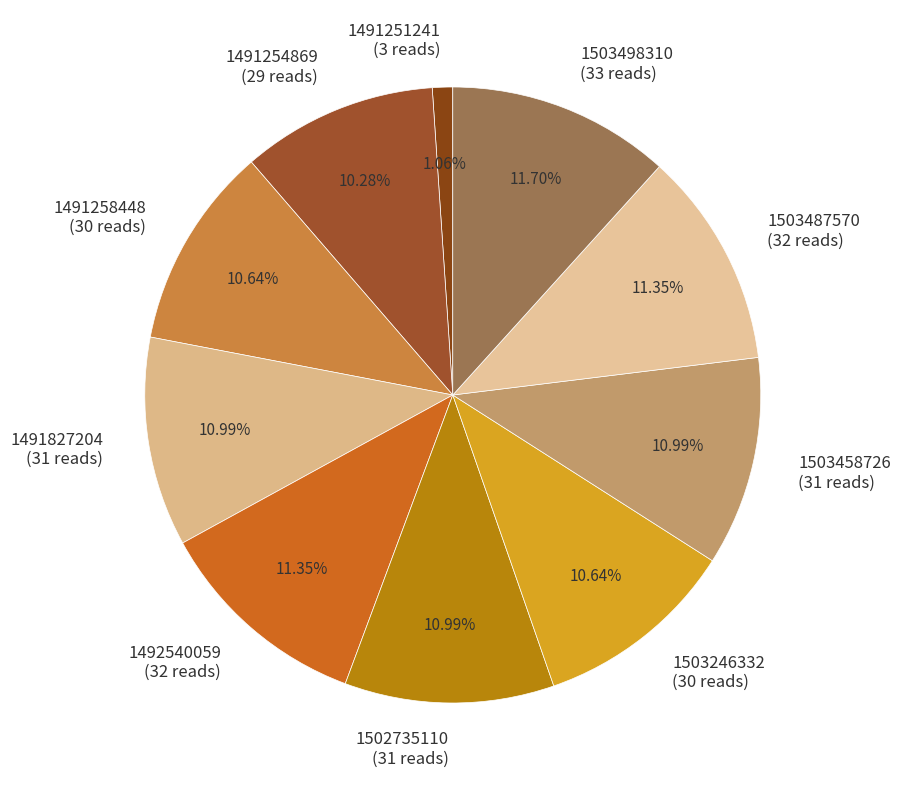

Is there a majority slice in this chart?

No